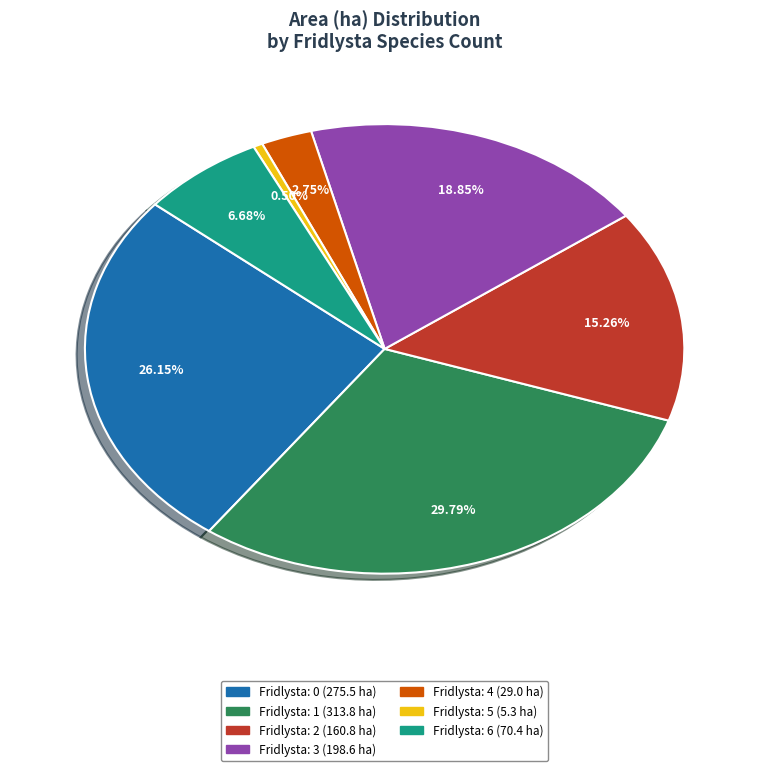

To the nearest percent, what is the average slice percentage?

14%